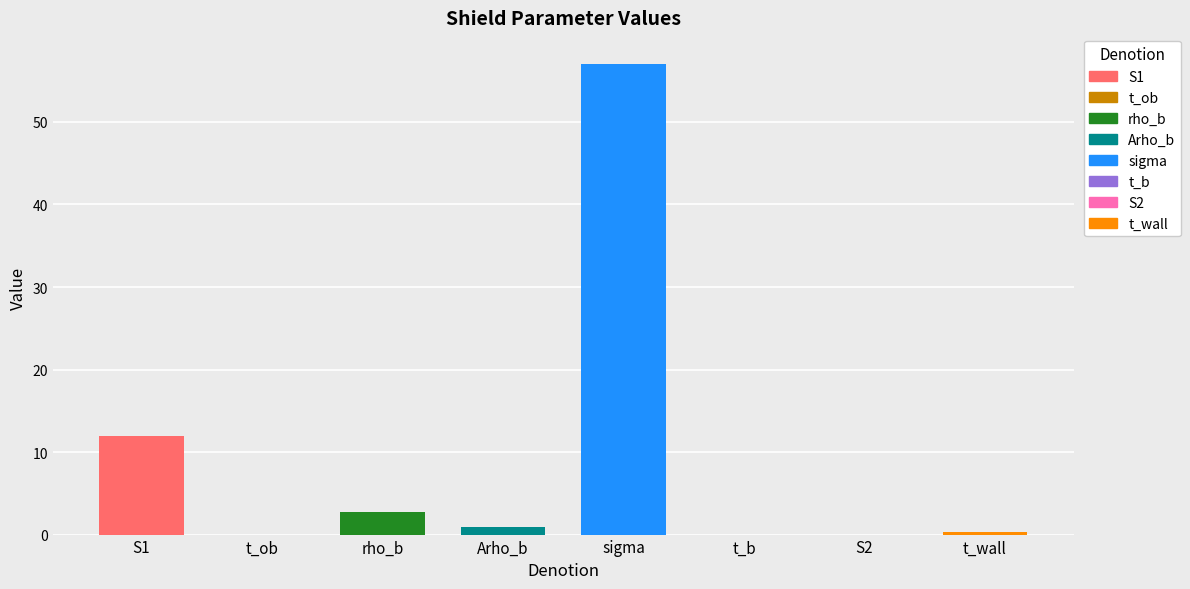

What is the value of the 1st bar from the left?

11.9